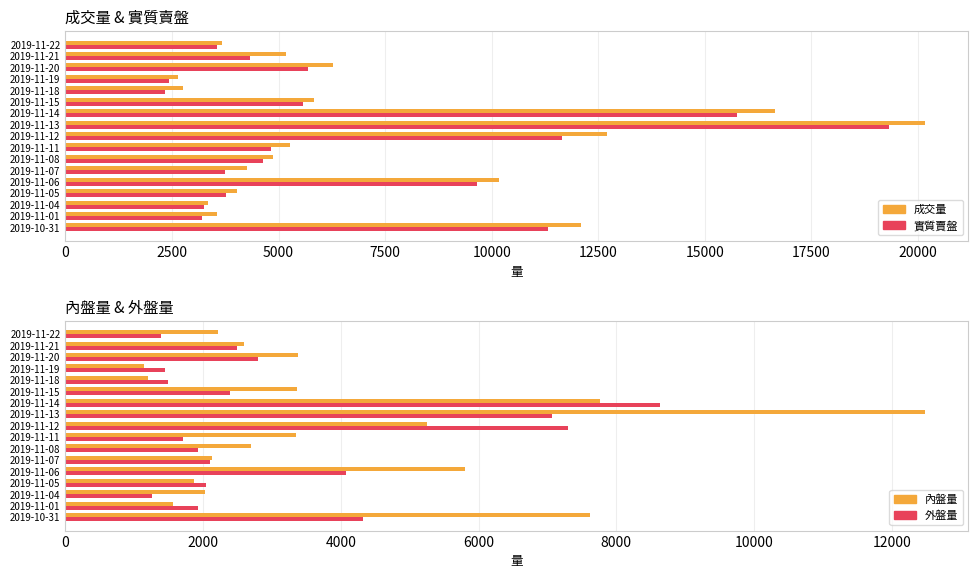

Which series has the largest range (max minus min)?

成交量